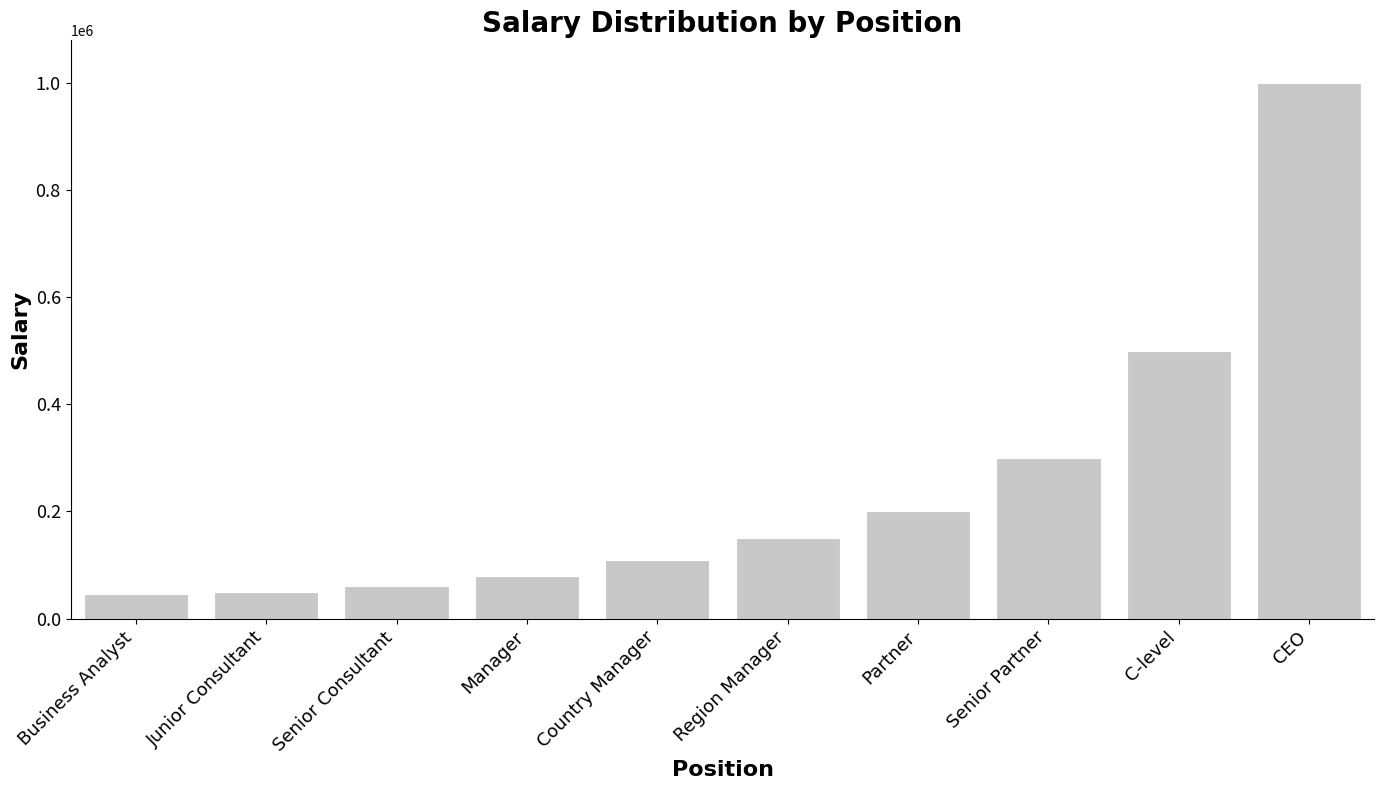

At which category does the chart reach its peak across all series?

CEO